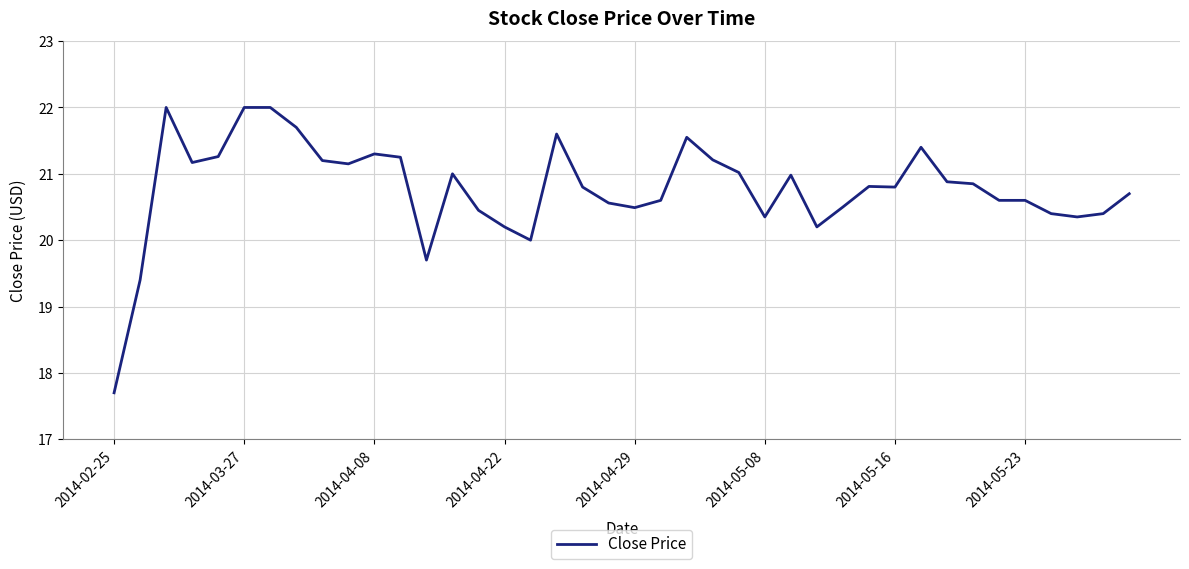

How many lines are shown in the chart?

1